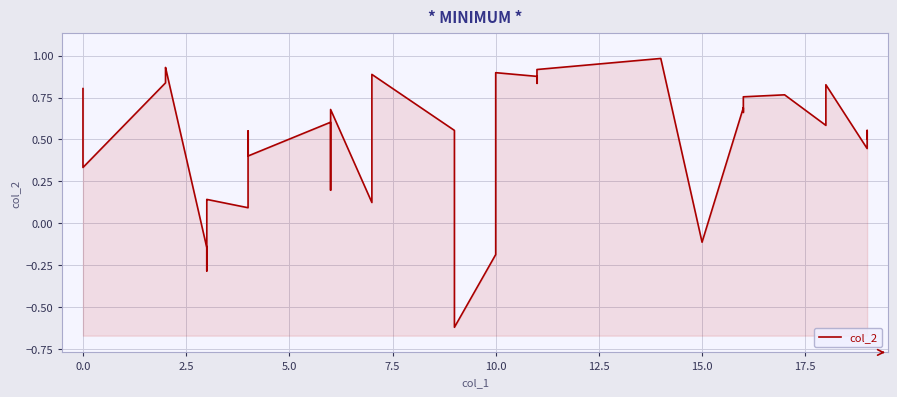

True or false: the data has more than 2 interior local peaks.

True